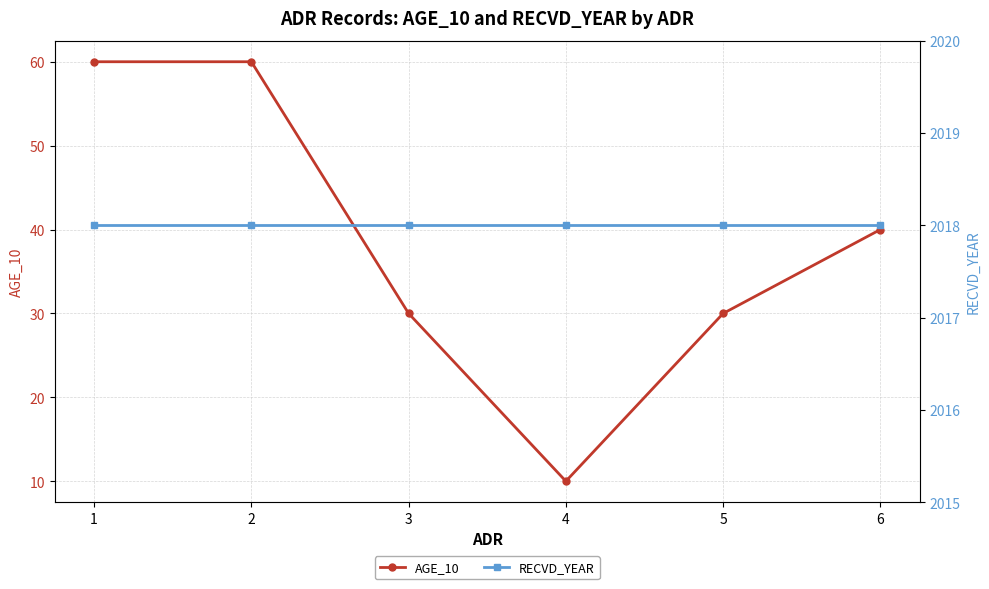

Is the value of RECVD_YEAR at 2 greater than the value of AGE_10 at 3?

Yes